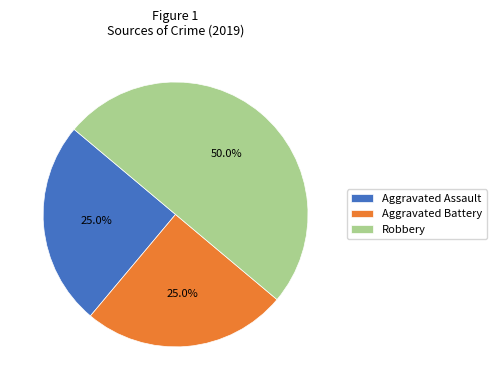

Does Aggravated Assault account for over 50% of the chart?

No